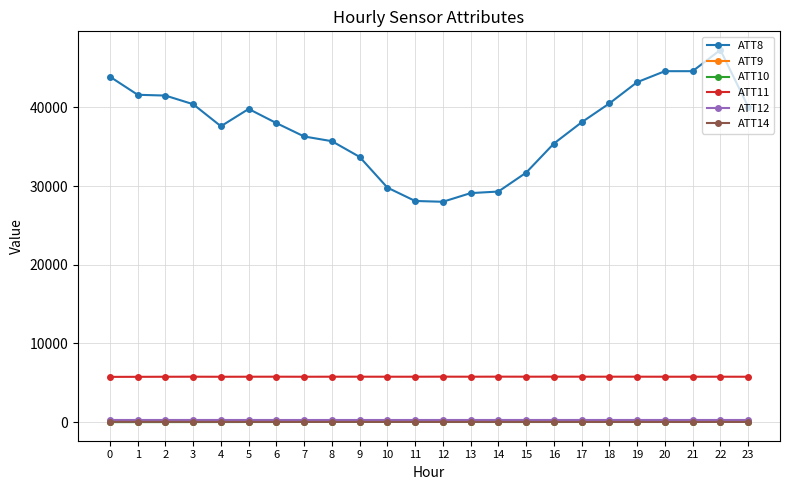

Does the chart display data point markers on the line(s)?

Yes